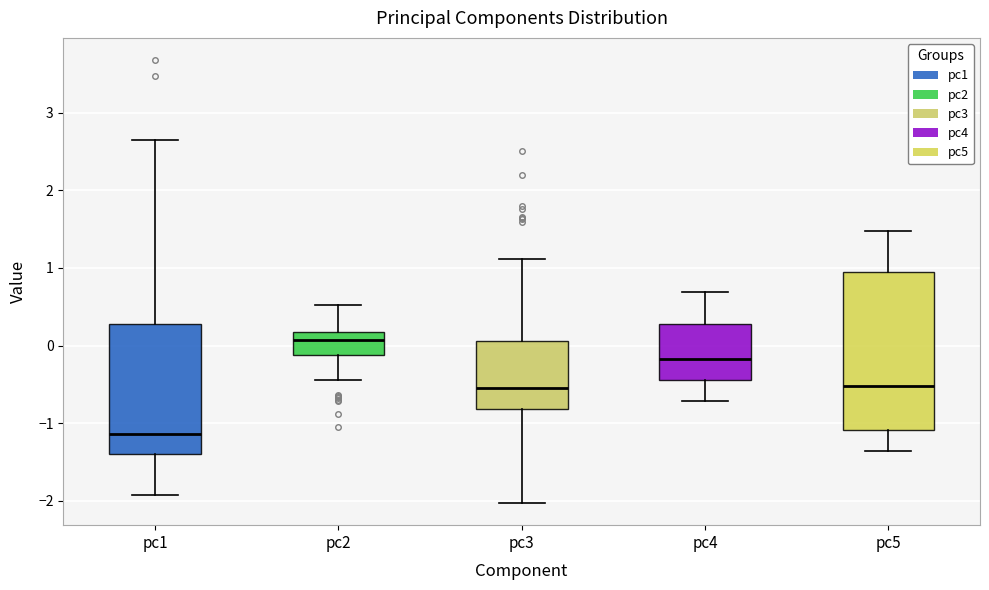

Where is the upper edge of the box for pc5 on the y-axis? The values are not printed on the chart, so give them approximately, as read against the axis.

1.0